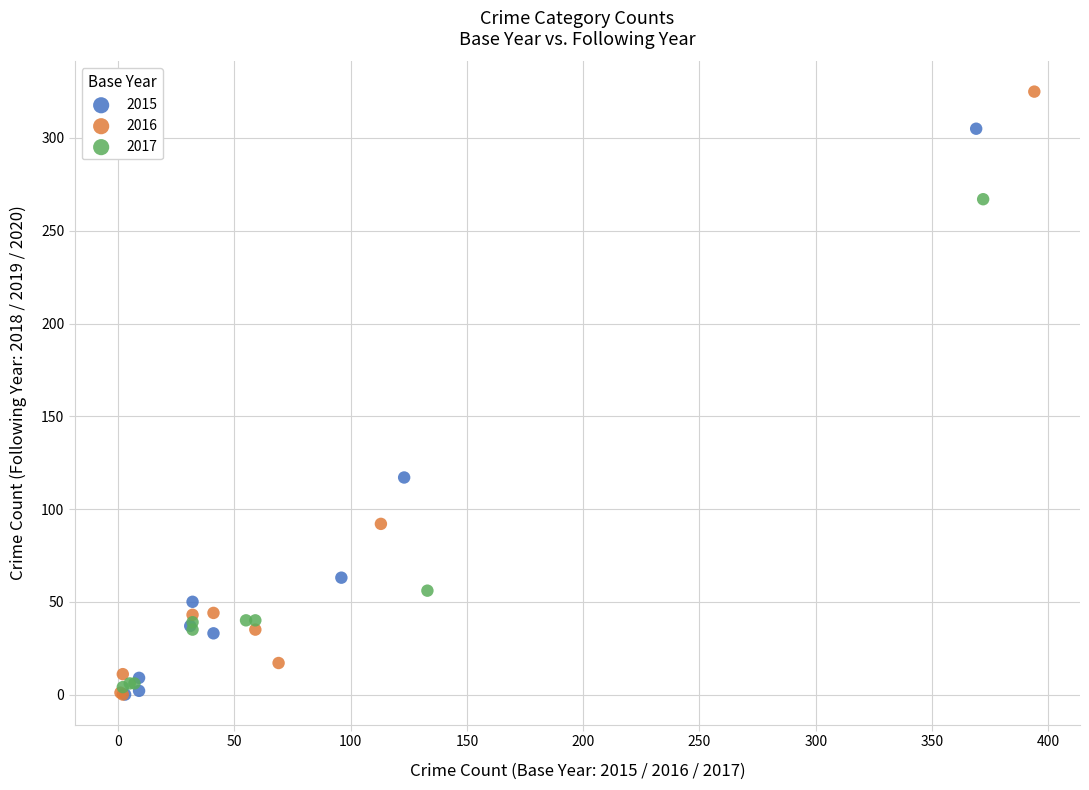

Which series reaches the maximum Y coordinate?

2016